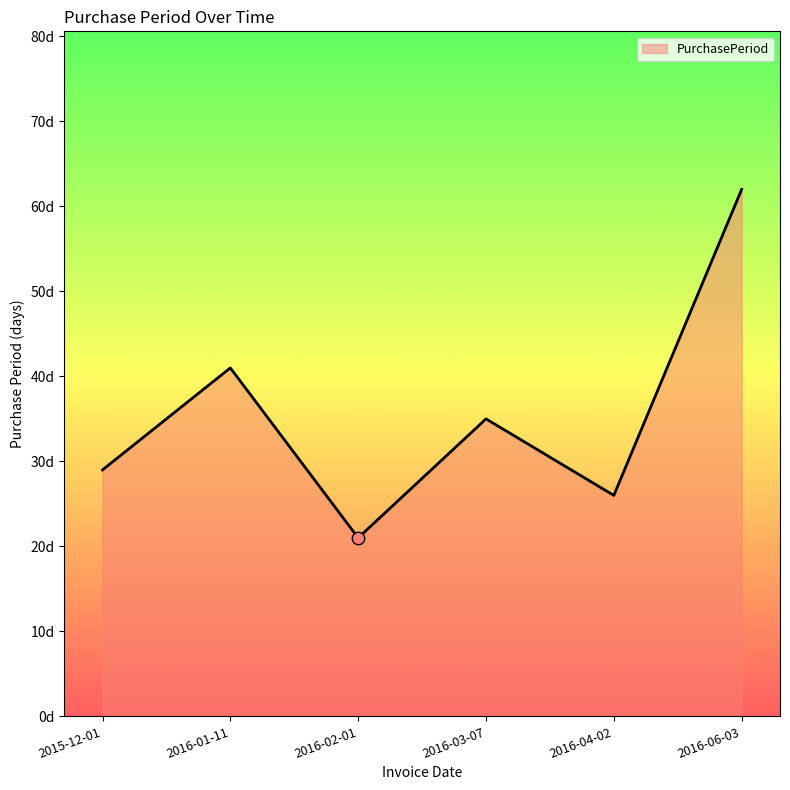

What is the ratio of the value at 2016-03-07 to the value at 2015-12-01?

1.2